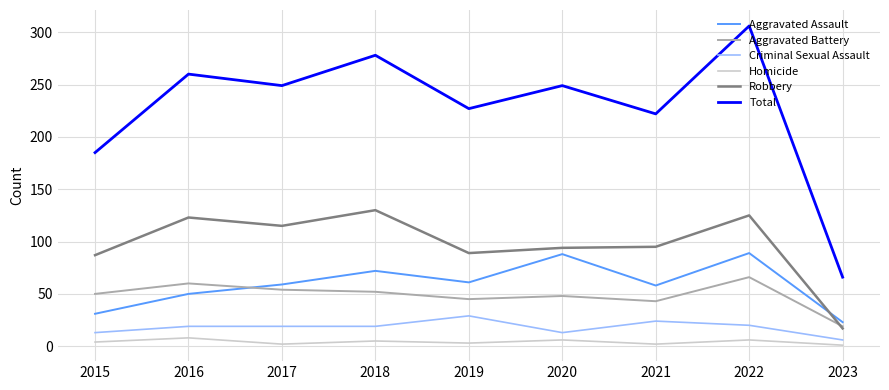

Which category has the lowest value in the Robbery series?

2023